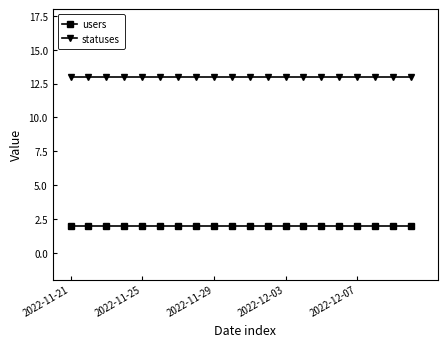

What is the lowest value of the statuses series?

13